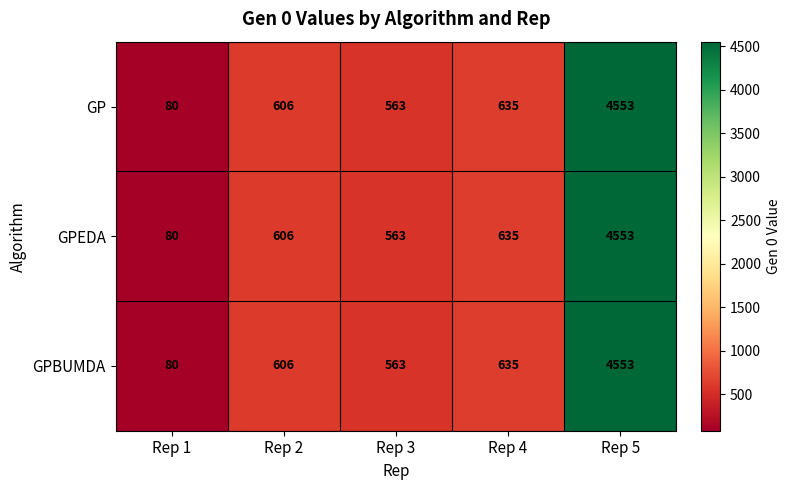

Read the GP value at Rep 1.

80